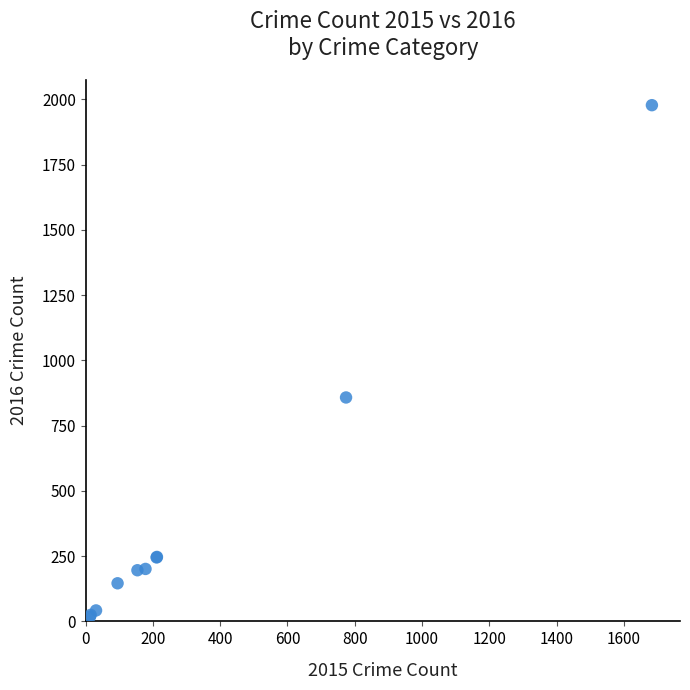

What Y value in the scatter plot is closest to 998?

858